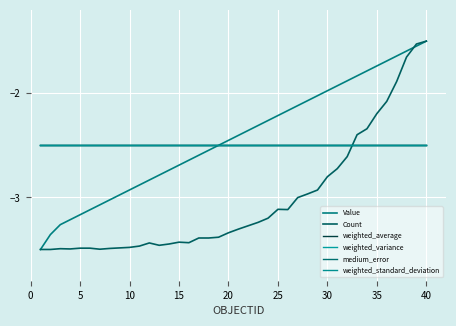

What is the average value of the Value series?

-2.4